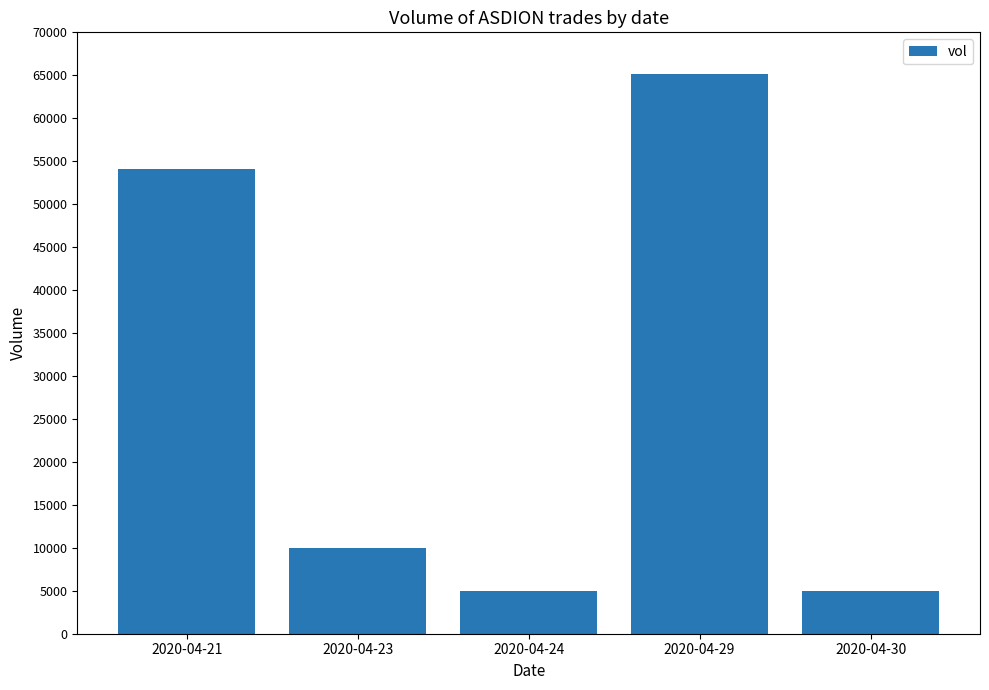

Is it true that the value at 2020-04-30 is 5000?

True